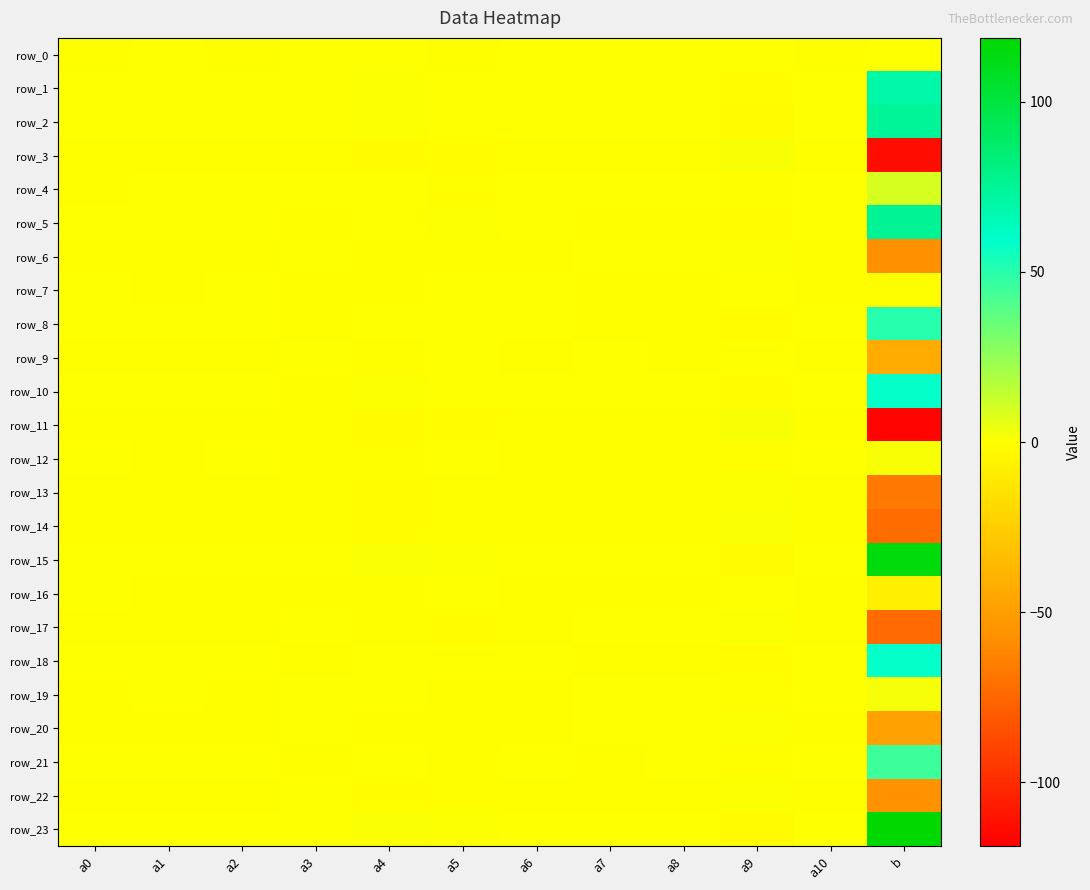

What is the average value of the row_1 series?

5.8